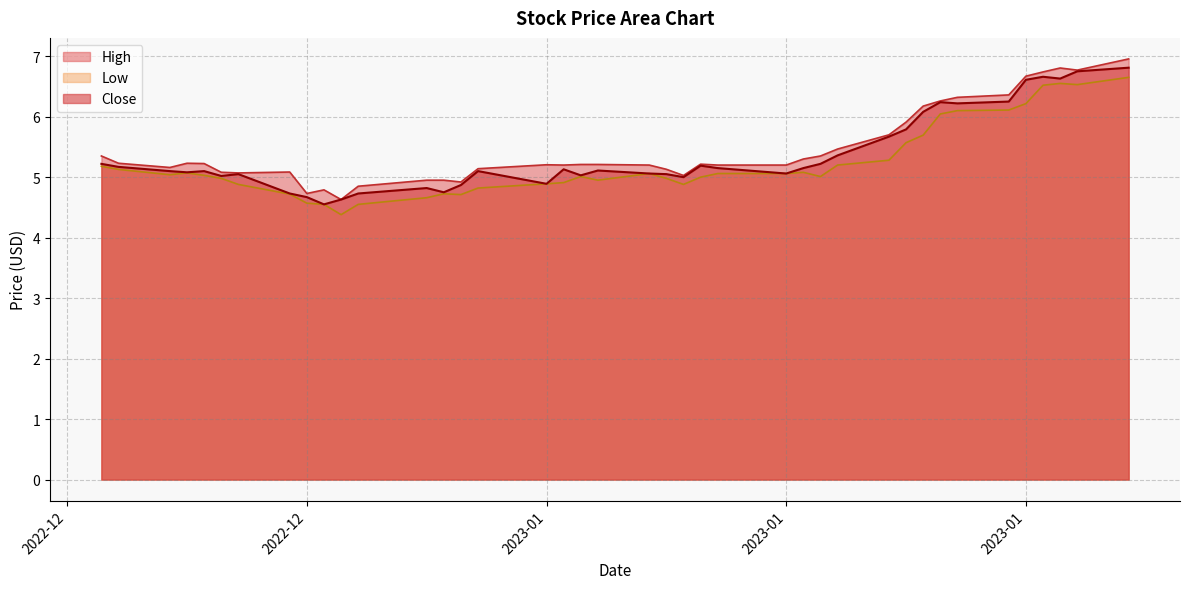

Which series has the largest range (max minus min)?

High